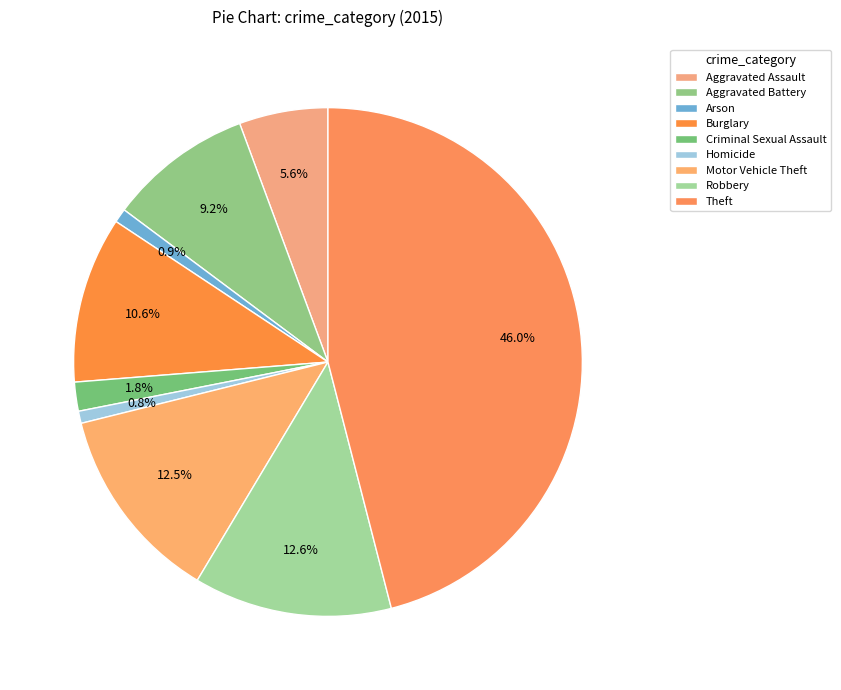

Is the sum of Theft and Criminal Sexual Assault greater than half?

No